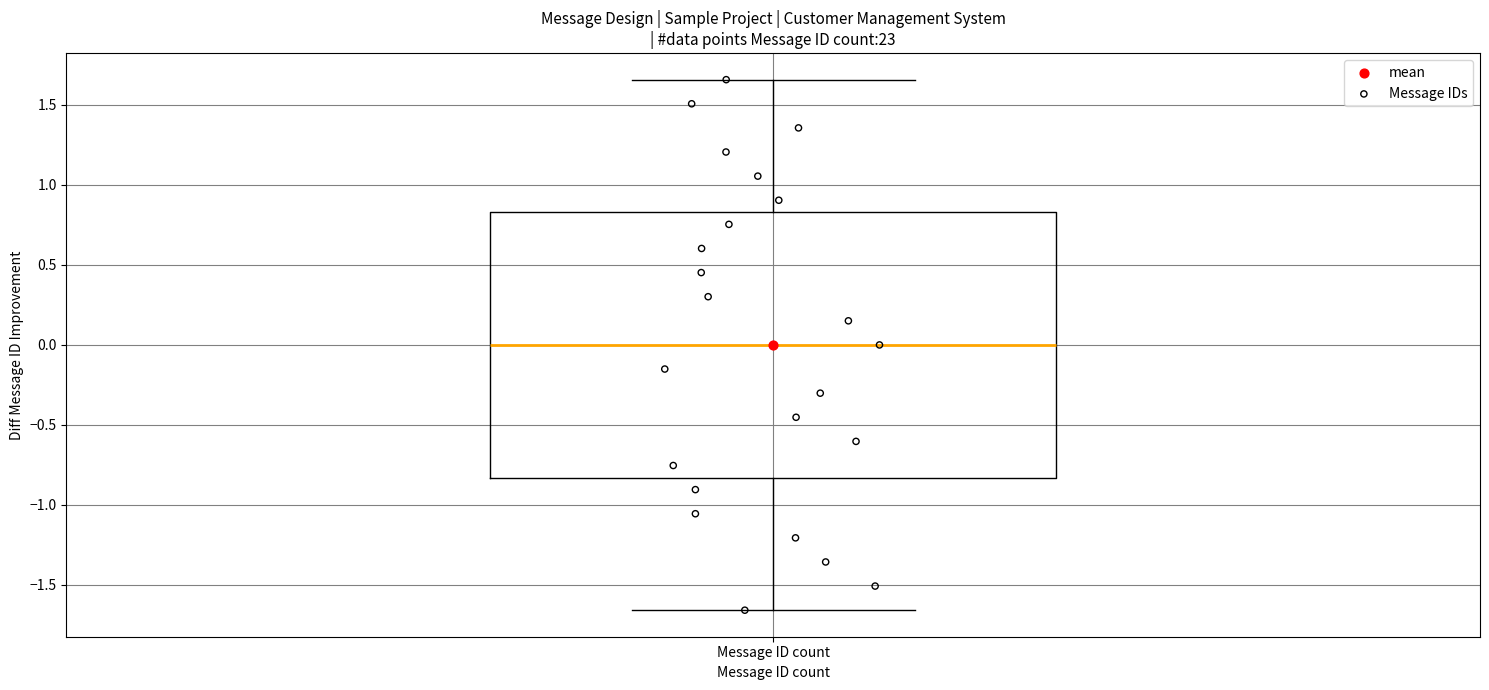

Where is the lower edge of the box for Message ID count on the y-axis? The values are not printed on the chart, so give them approximately, as read against the axis.

-0.85